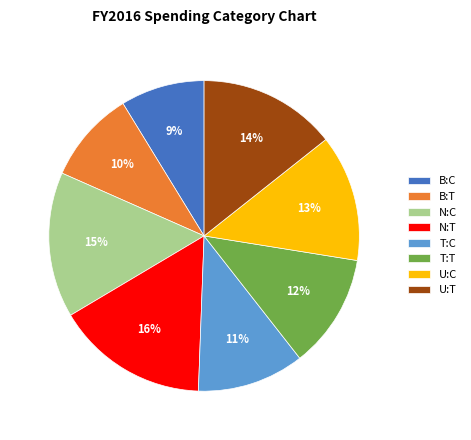

To the nearest percent, what is the difference between the largest and smallest slice percentages?

7%